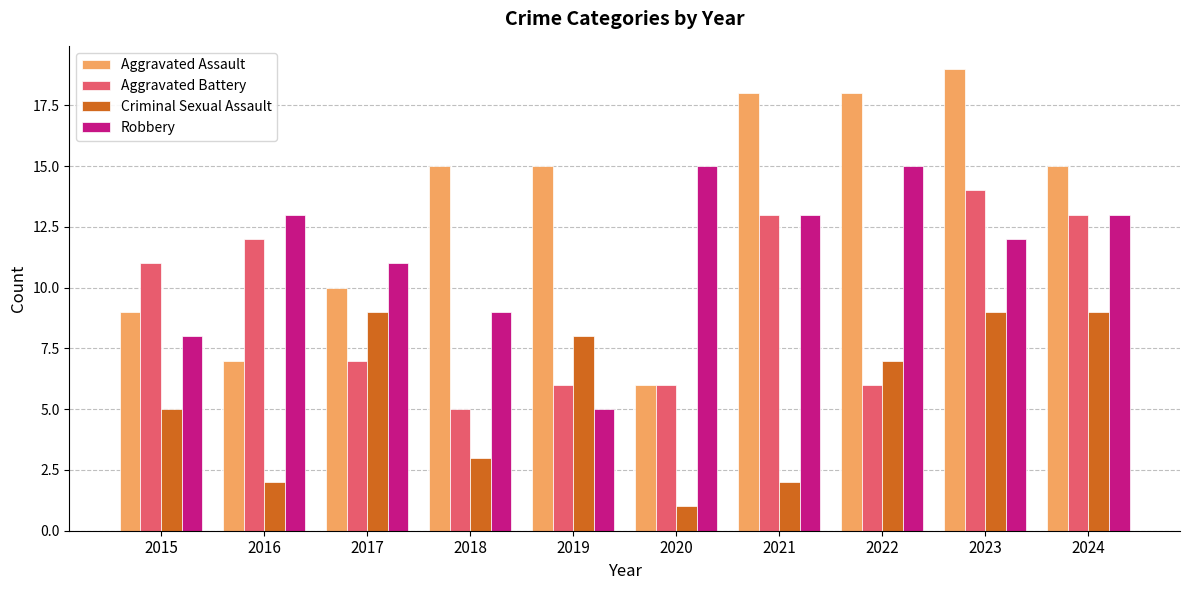

How many bars are there in total?

40